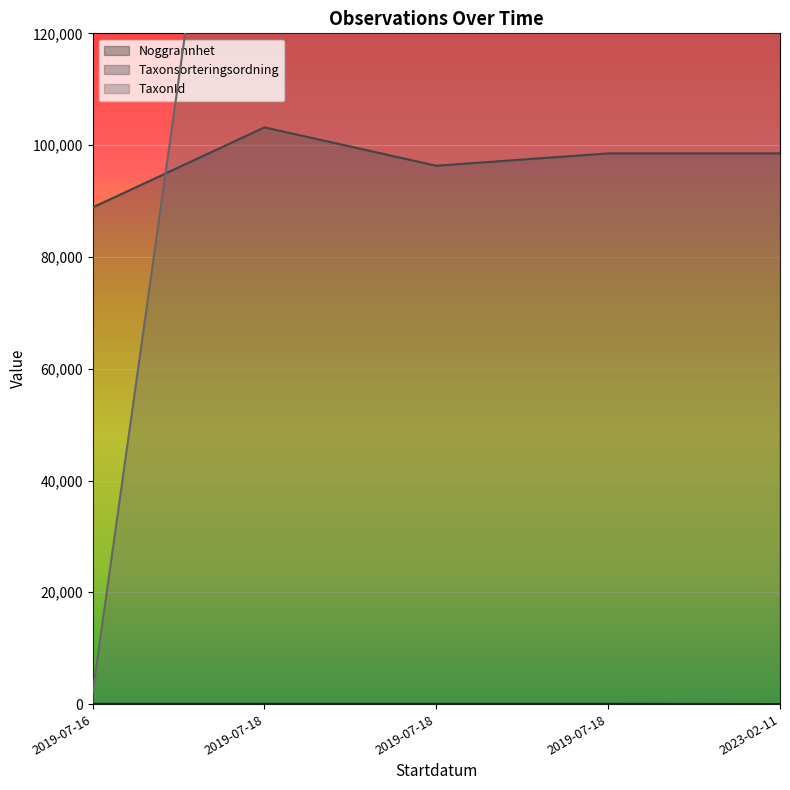

Which series has the largest total across all categories?

TaxonId